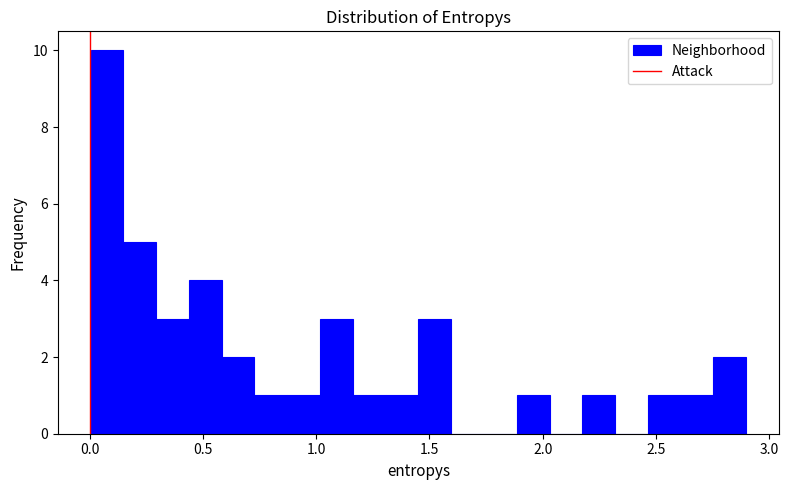

Read against the x-axis, roughly where is the centre of the tallest bar?

0.05